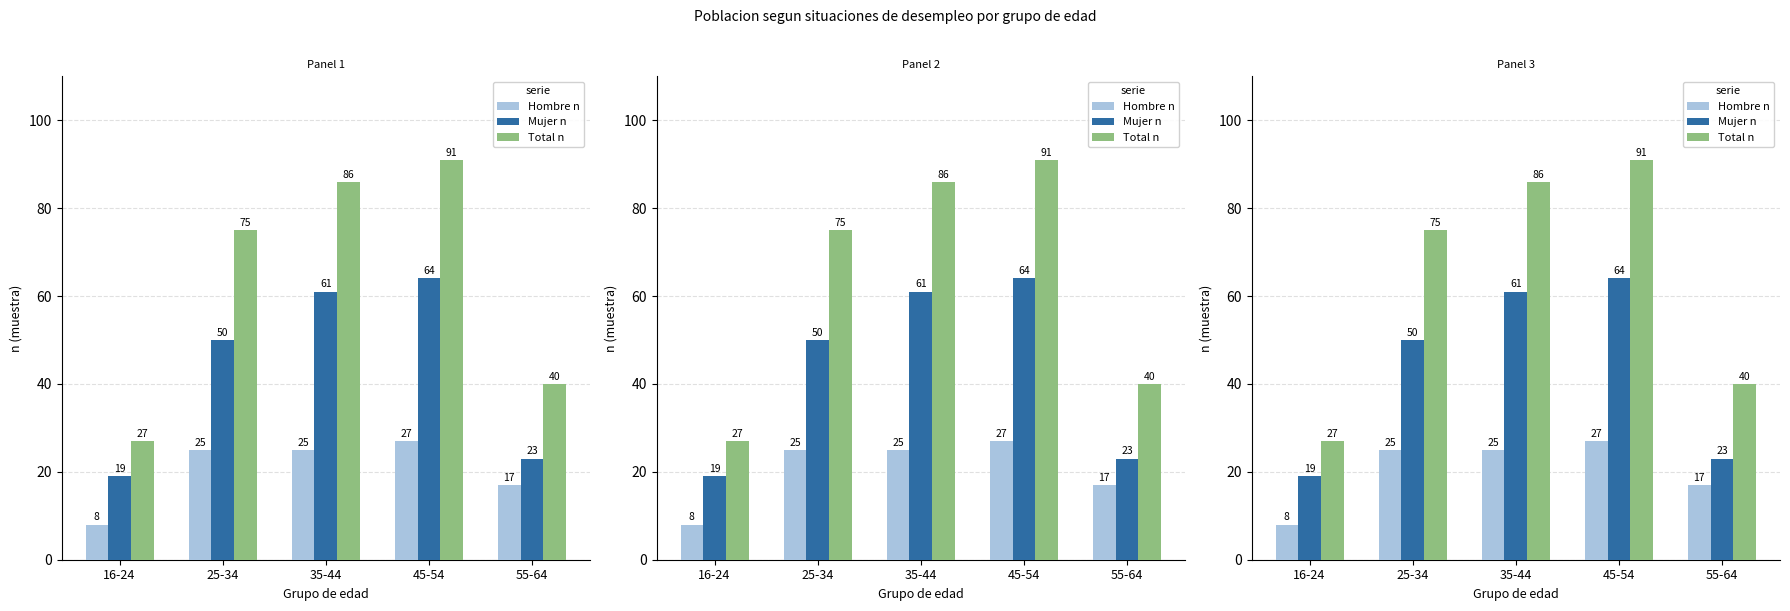

How many data points in Total n are less than 75?

2